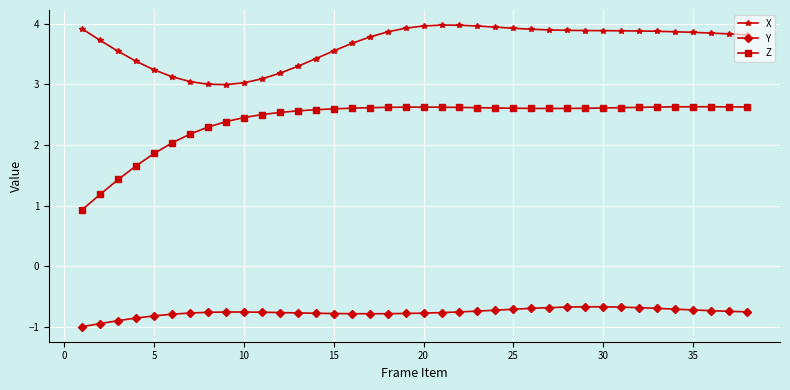

What is the highest value of the Y series?

-0.7